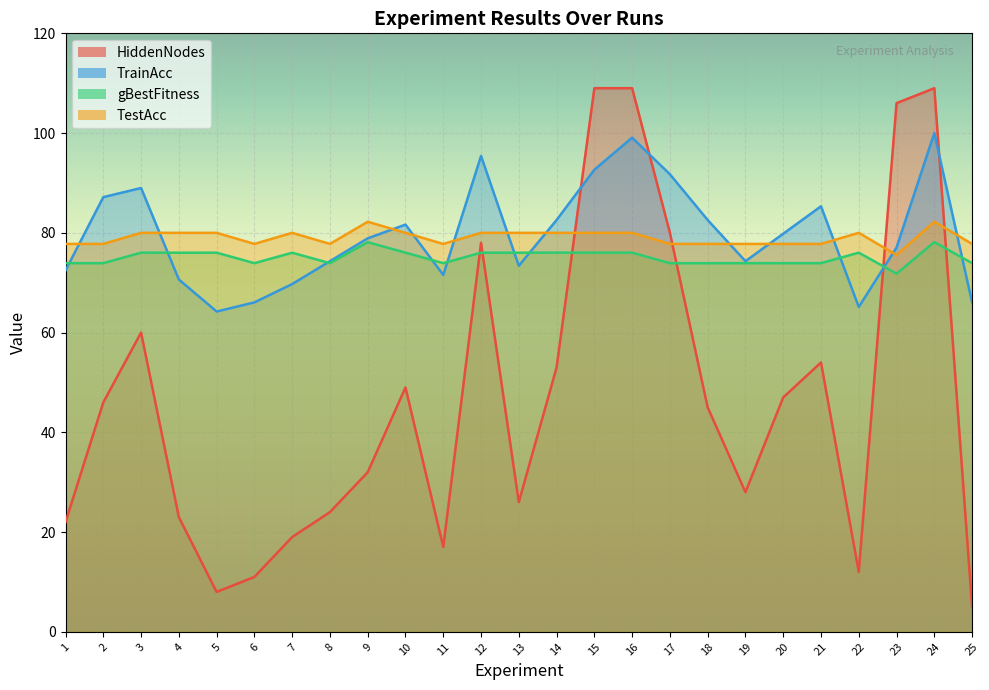

How many lines are shown in the chart?

4